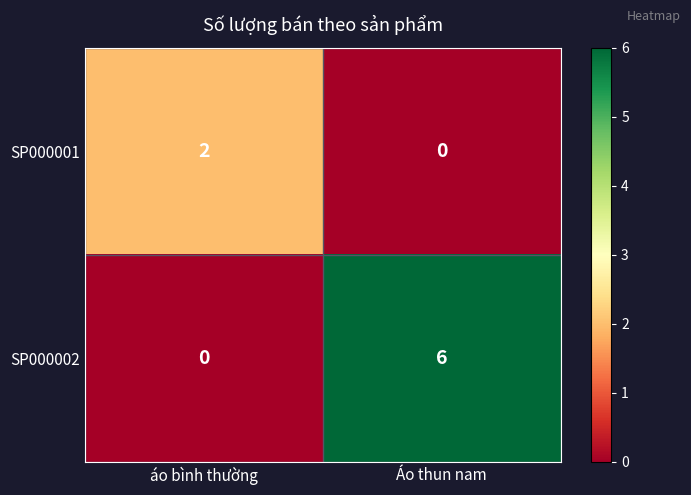

Between áo bình thường and Áo thun nam, which series saw the biggest shift?

SP000002